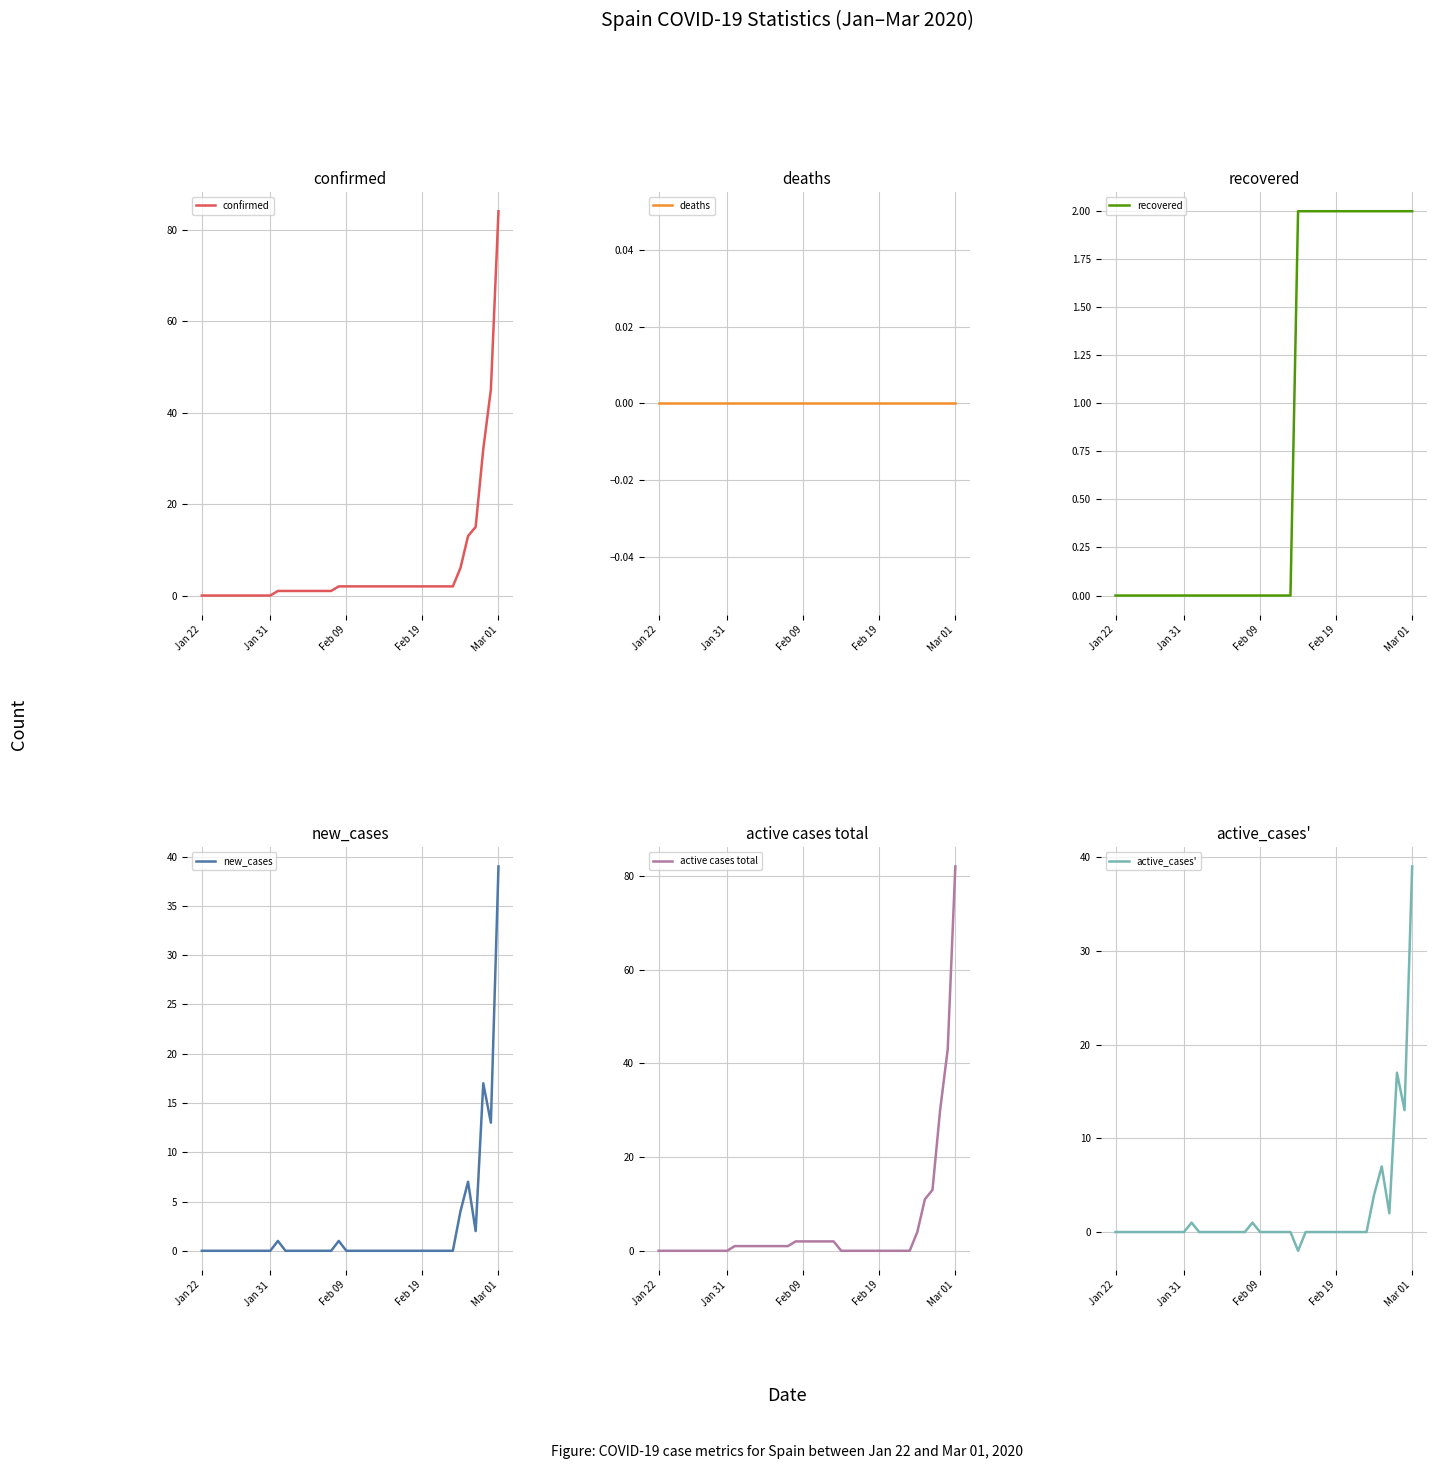

What is the maximum value for confirmed?

84